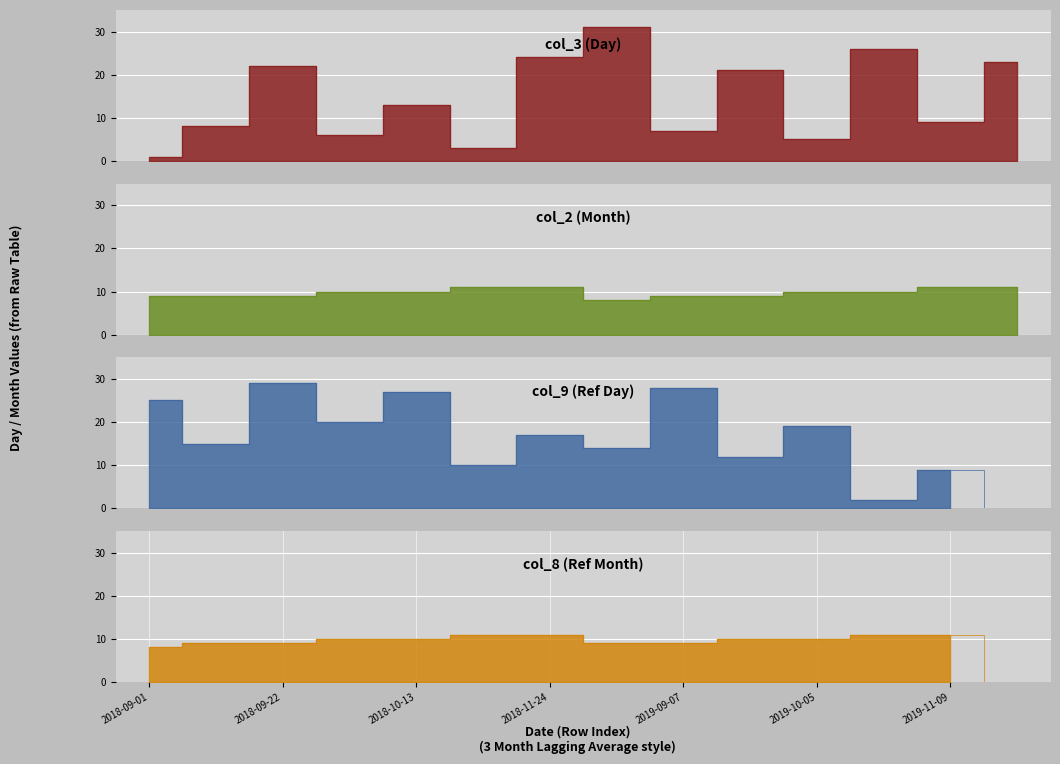

Between which two adjacent categories do col_9 (Ref Day) and col_2 (Month) first intersect?

2018-10-13 and 2018-11-03